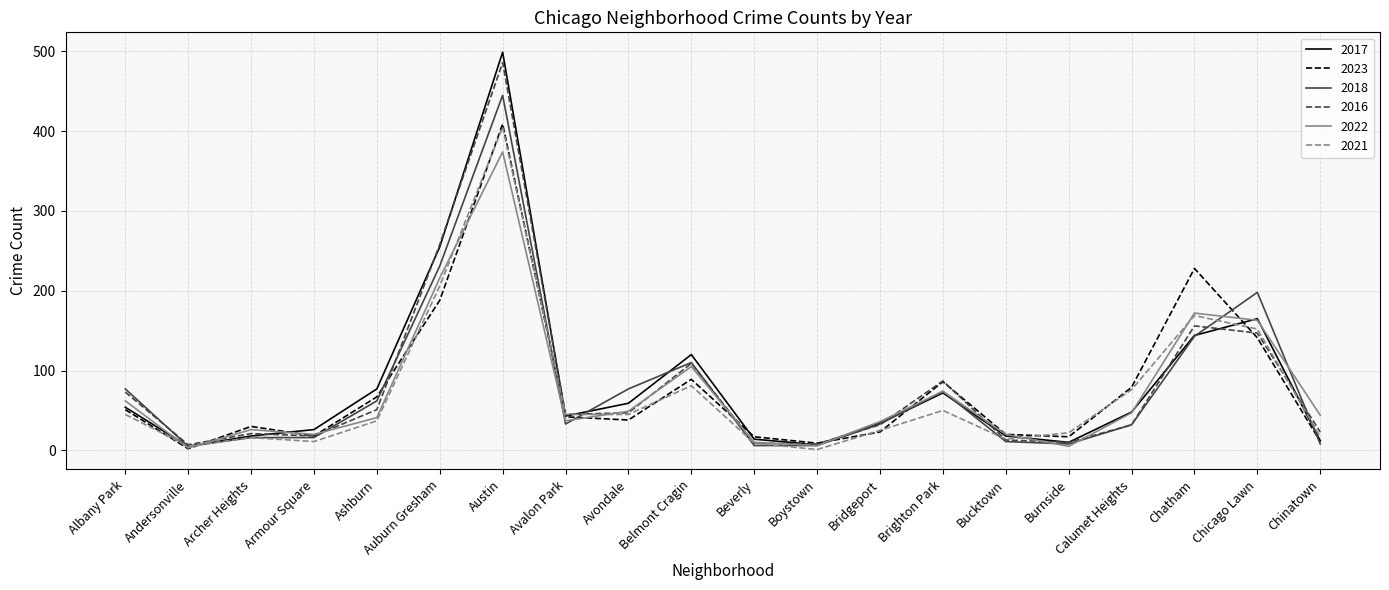

At which category does 2022 reach its first local peak?

Archer Heights